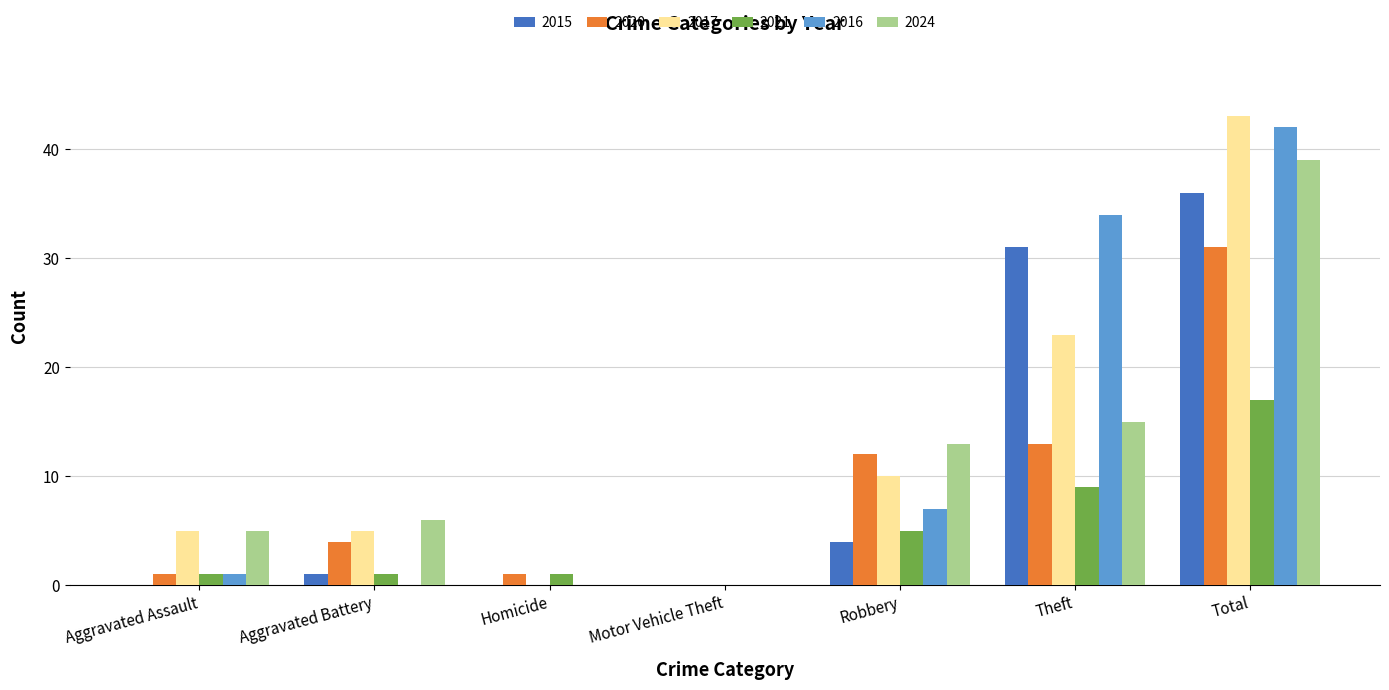

How many series are shown in this chart?

6